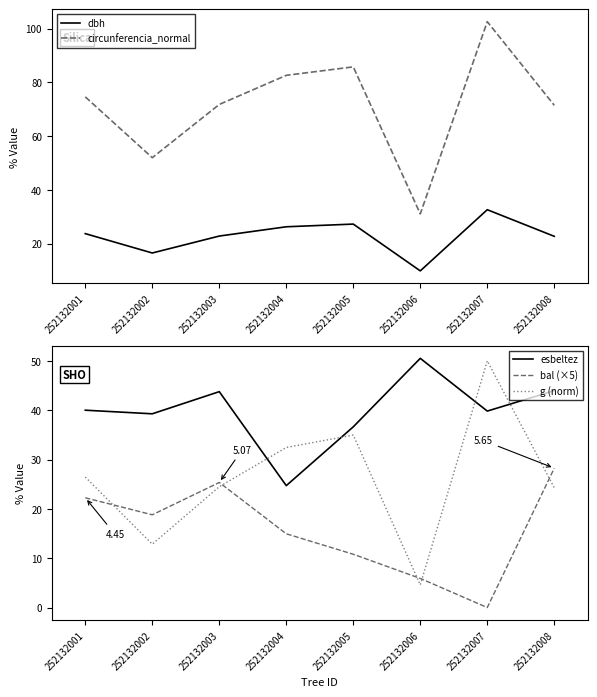

True or false: dbh and circunferencia_normal intersect in this chart.

False